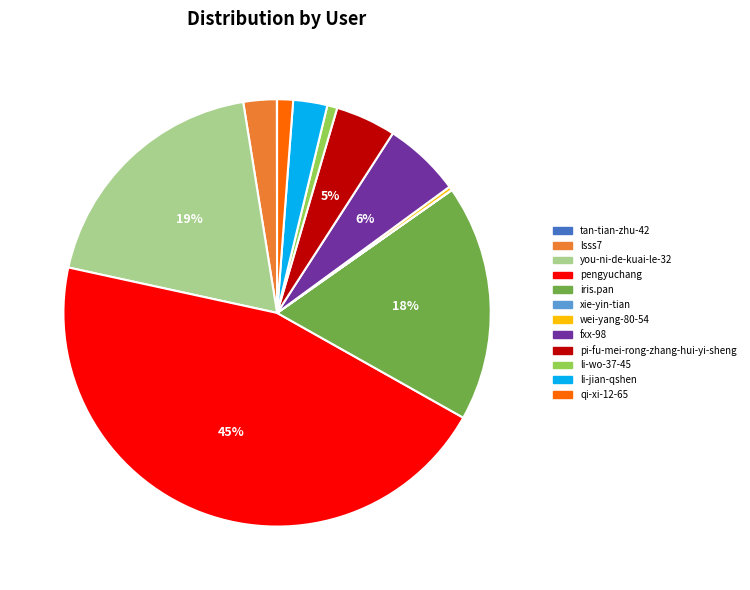

Does you-ni-de-kuai-le-32 represent more than half of the total?

No